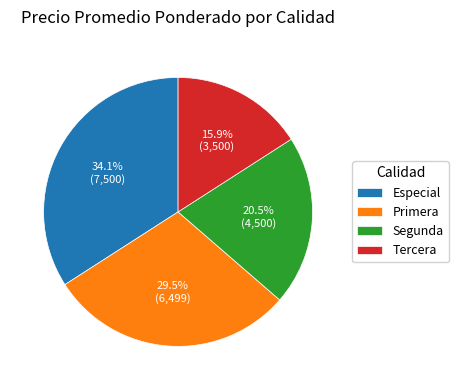

Count the number of slices in the pie.

4